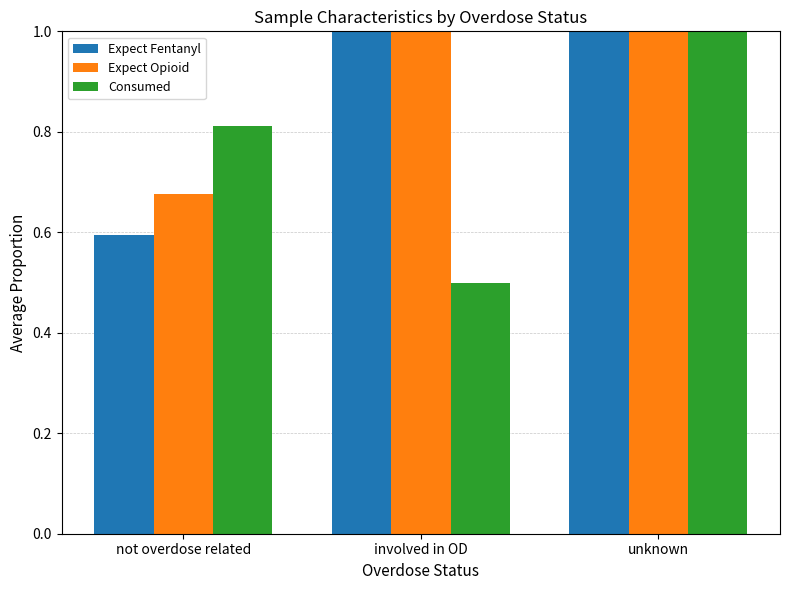

True or false: Consumed has a value of 0.6 at unknown.

False